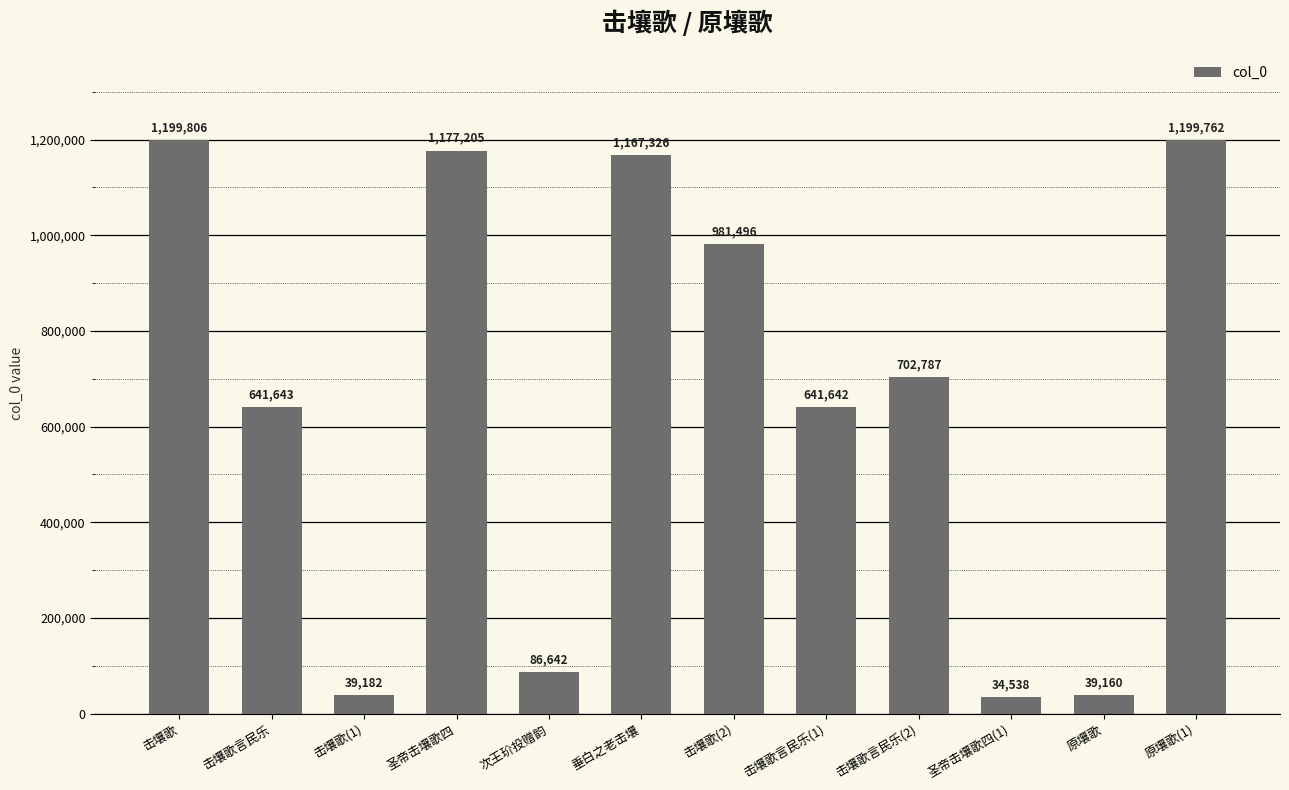

What is the sum of the values at 击壤歌言民乐 and 圣帝击壤歌四(1)?

676181